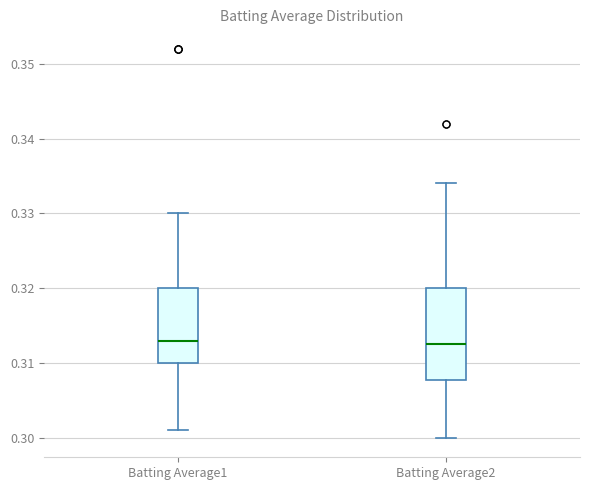

Which box is the tallest, from its lower edge to its upper edge?

Batting Average2